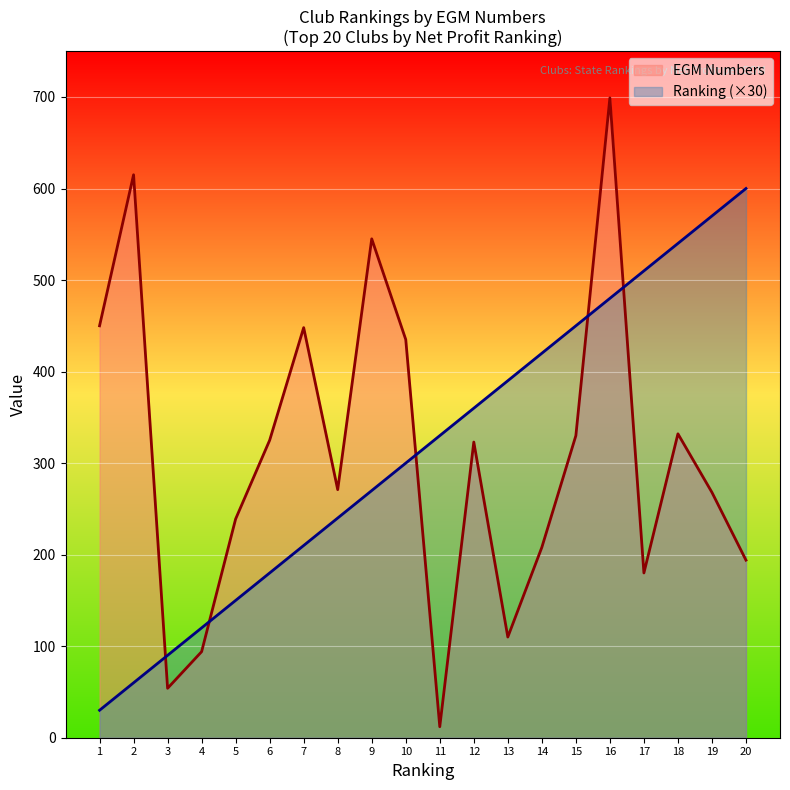

What is the smallest value displayed?

12